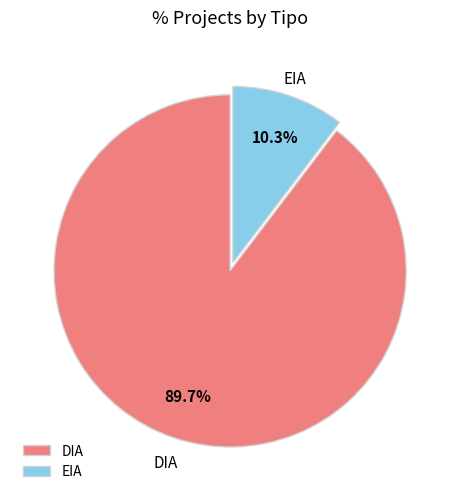

Is it true that DIA is 90% of the pie?

True